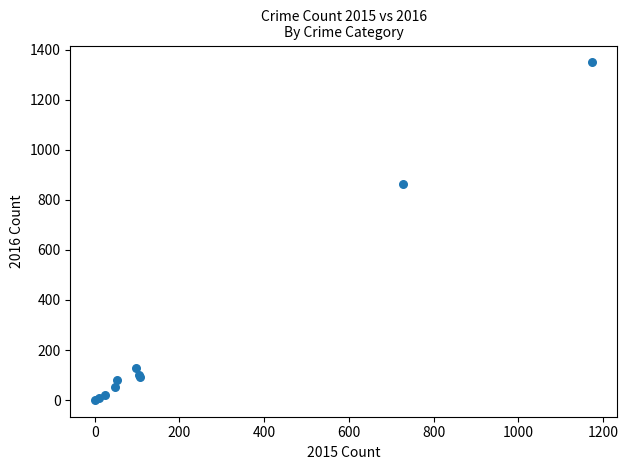

What Y value in the scatter plot is closest to 675?

863